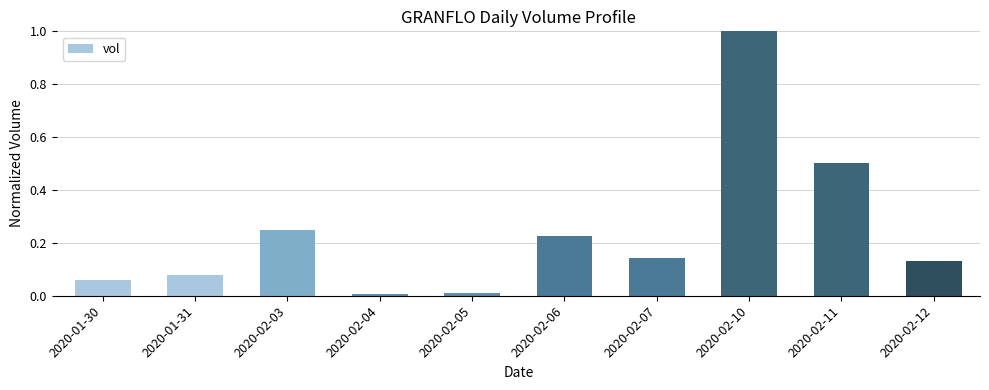

How many bars are there in total?

10